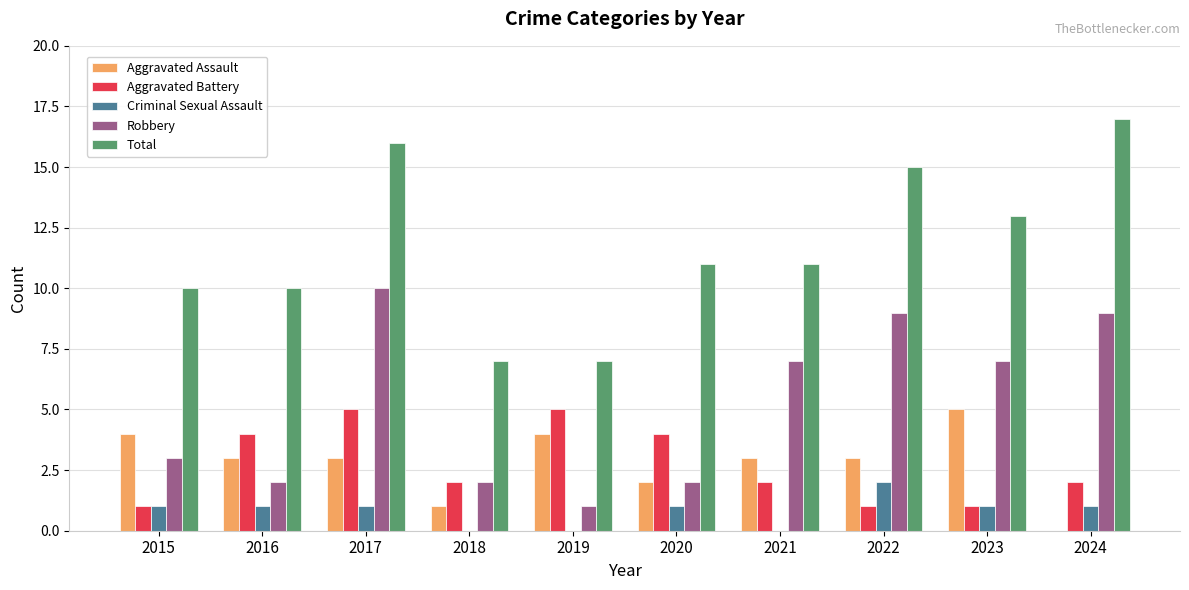

How many positive values does the Aggravated Assault series have?

9